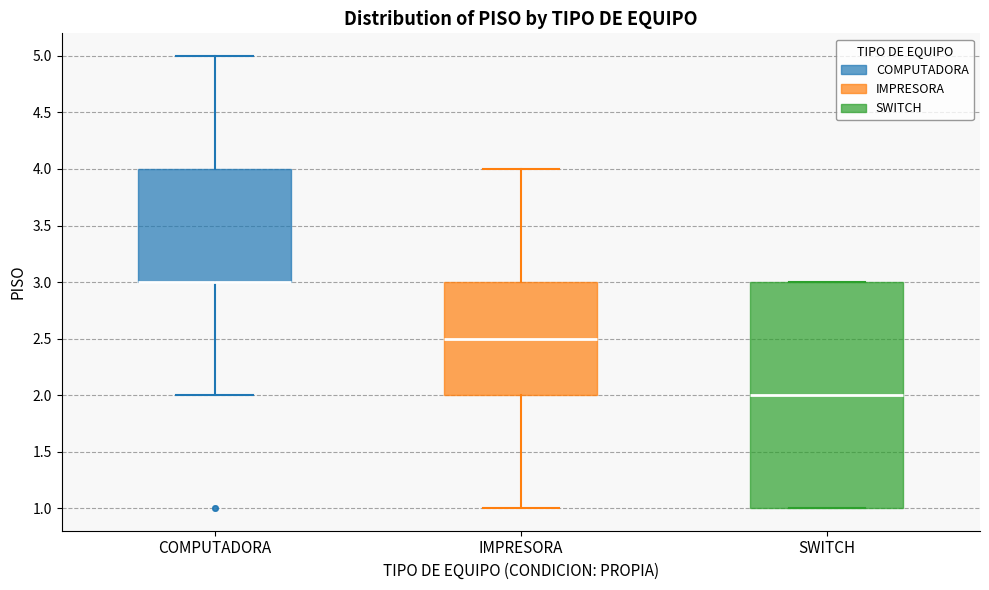

Where is the upper edge of the box for SWITCH on the y-axis? The values are not printed on the chart, so give them approximately, as read against the axis.

3.0